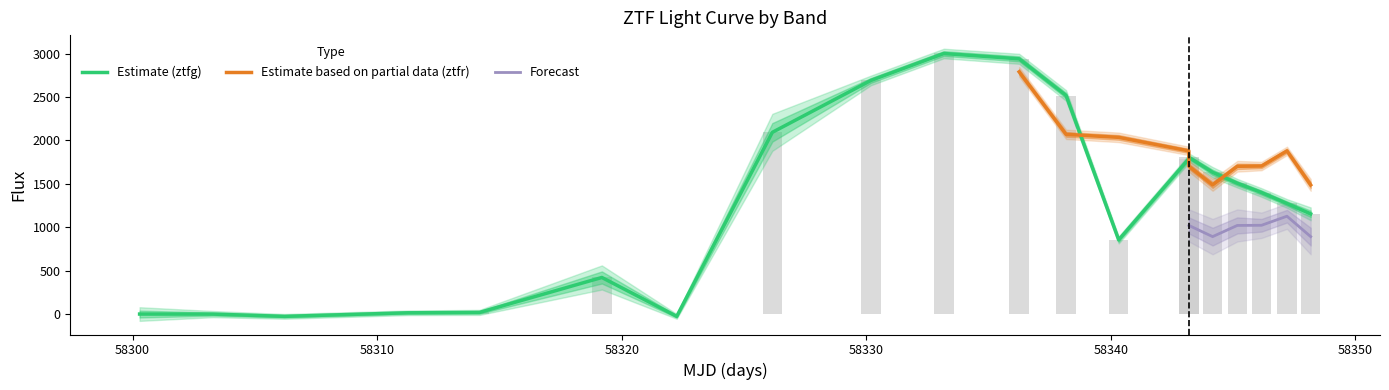

What is the spread (max minus min) of values at 1?

34.9